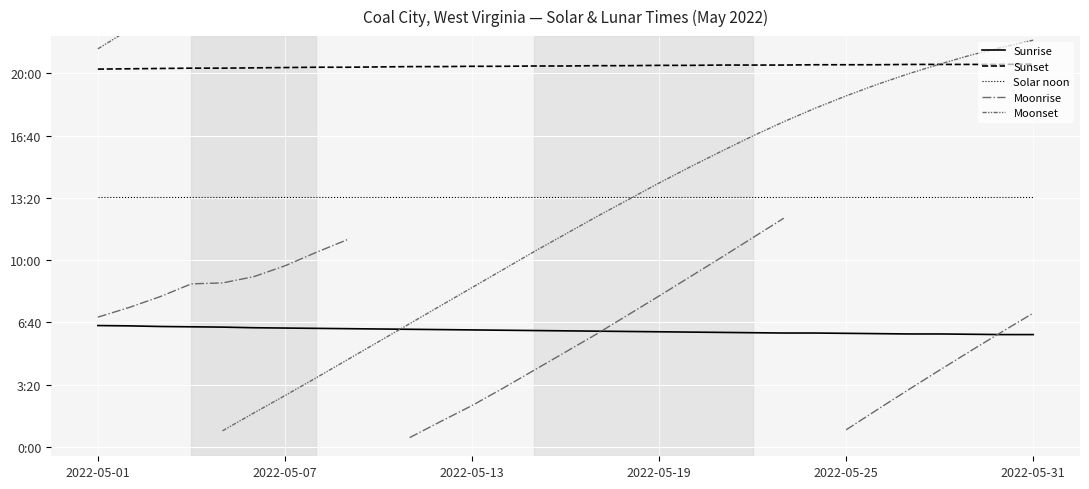

What position from the left is 13?

14